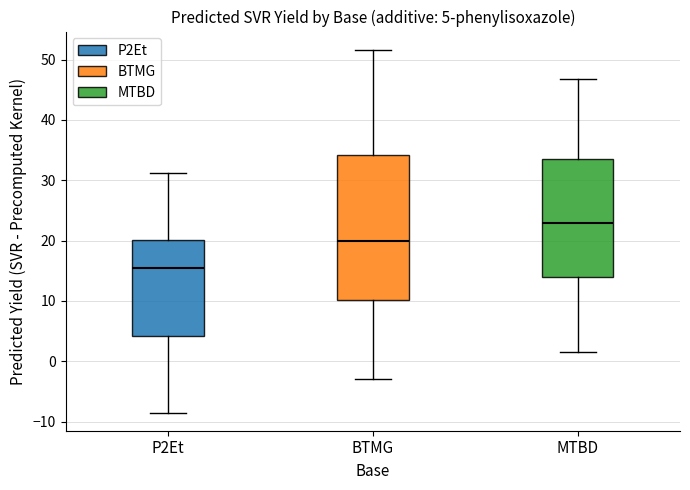

Which box's median line is the lowest?

P2Et